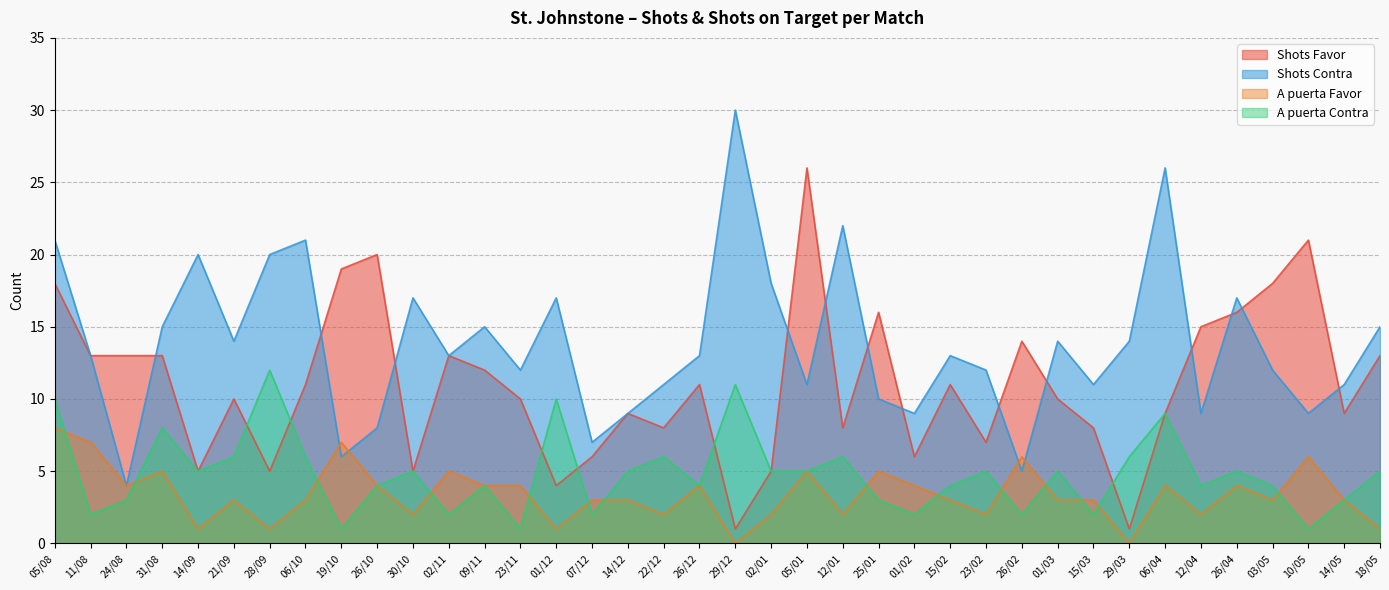

Does the chart display data point markers on the line(s)?

No